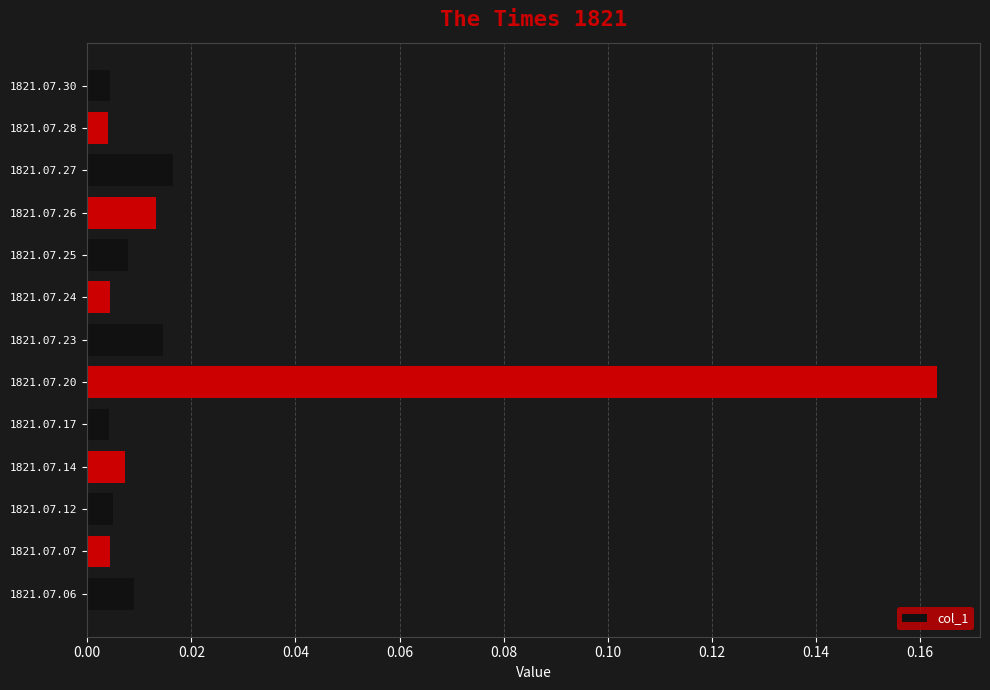

What is the sum of all values?

0.3